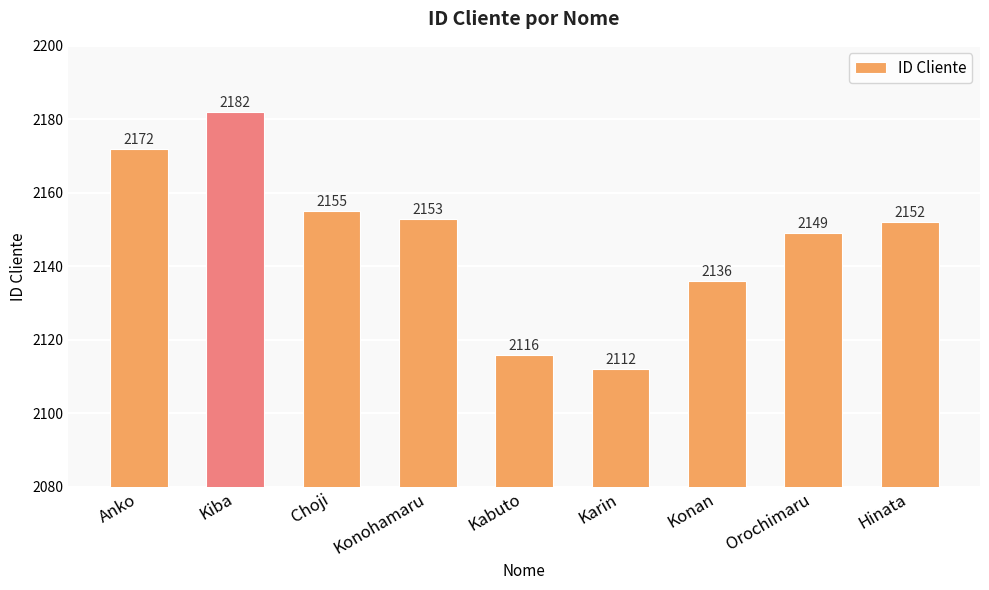

The value at Konan is 2136. True or false?

True